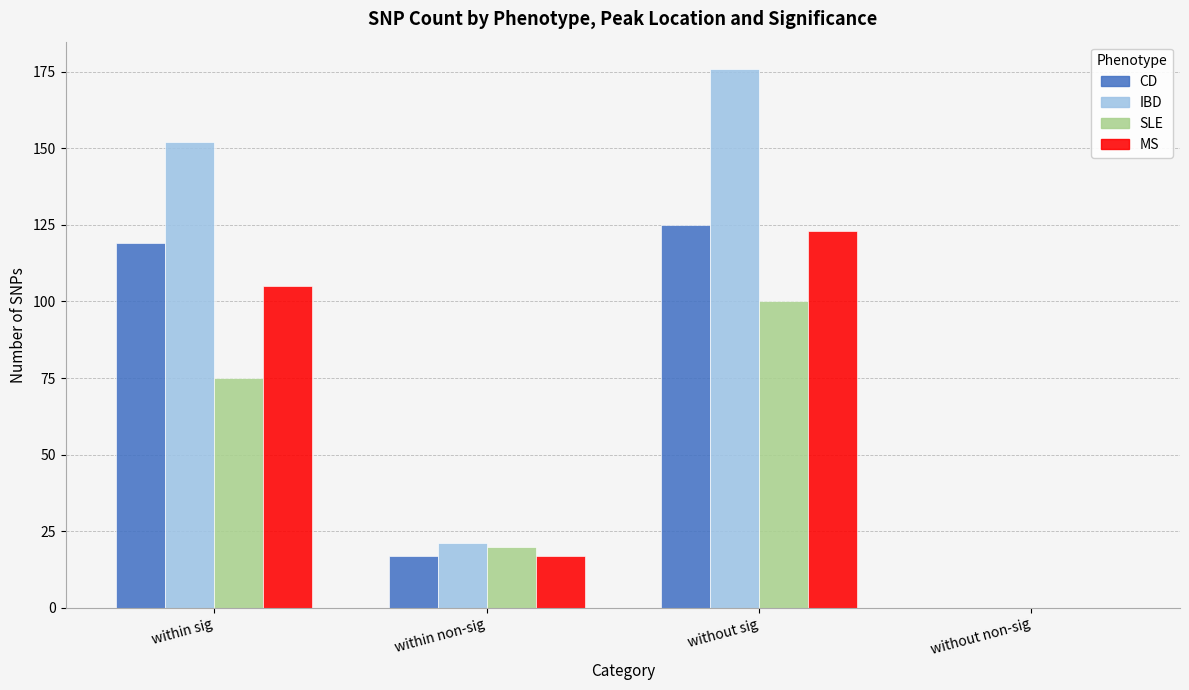

What is the sum of all CD values?

261